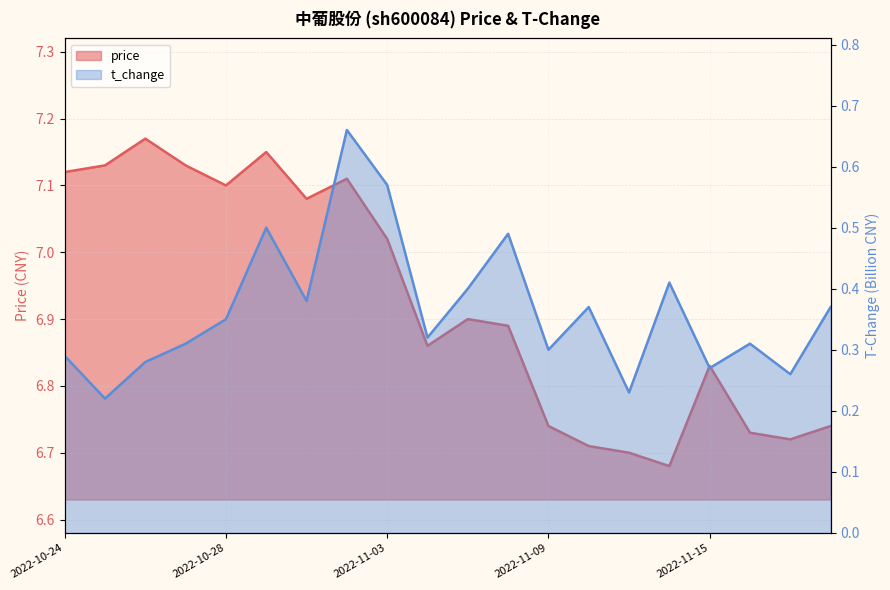

At which category does the chart reach its peak across all series?

2022-10-26